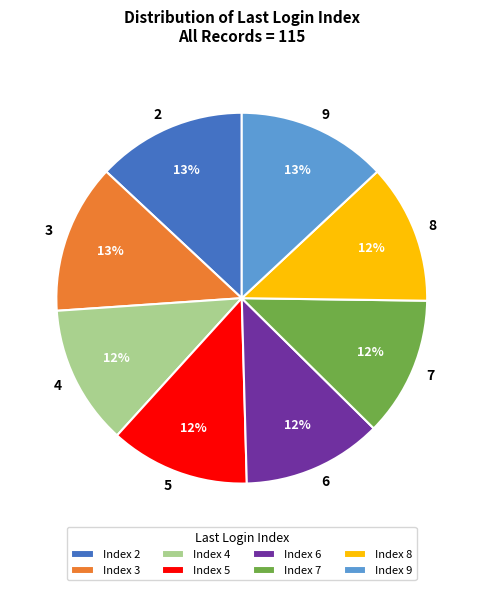

Does 4 represent more than half of the total?

No